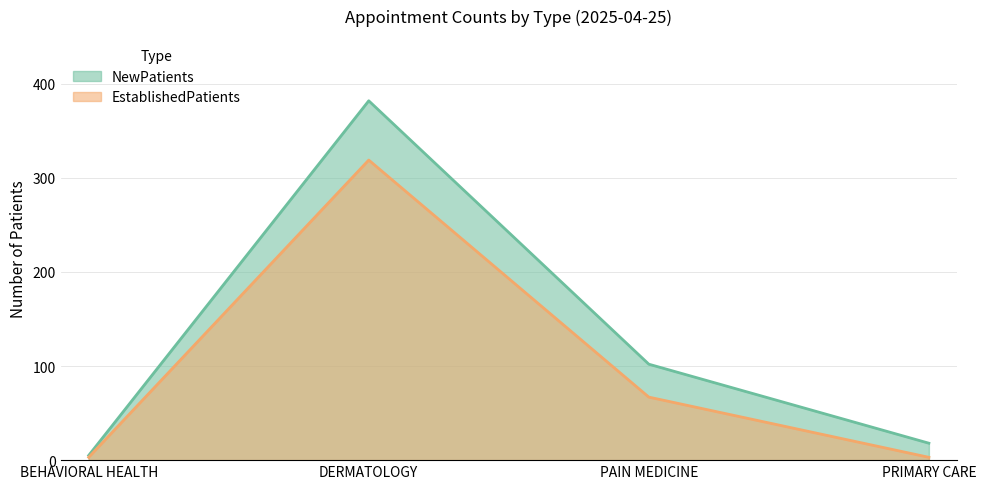

What is the sum of all NewPatients values?

507